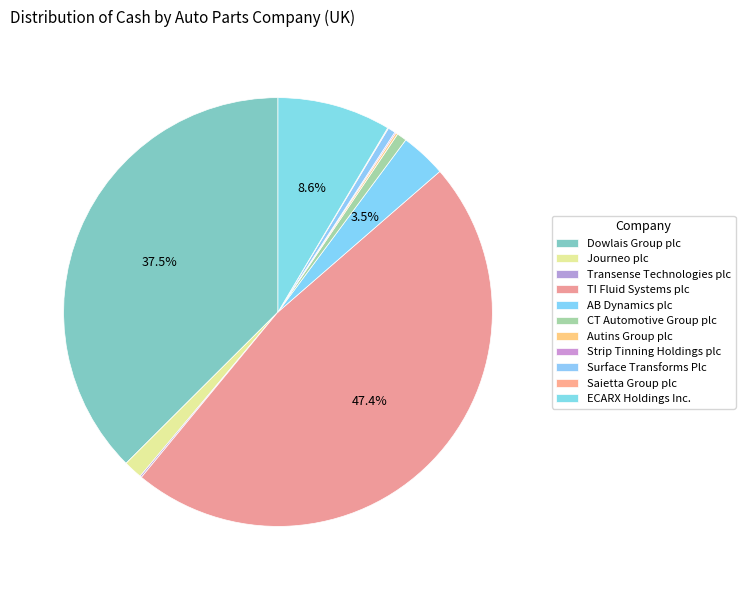

Do Autins Group plc and Transense Technologies plc together represent more than half of the pie?

No